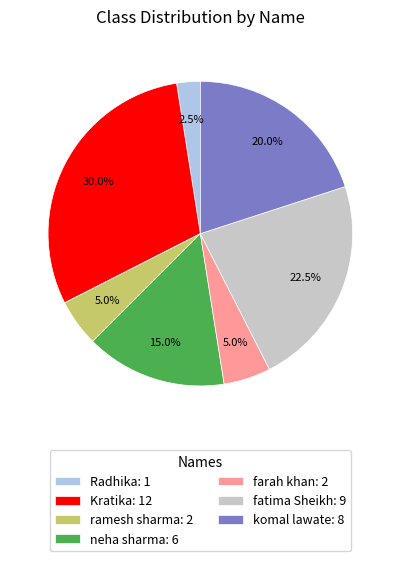

What is the total percentage of ramesh sharma: 2 and Radhika: 1?

7.5%